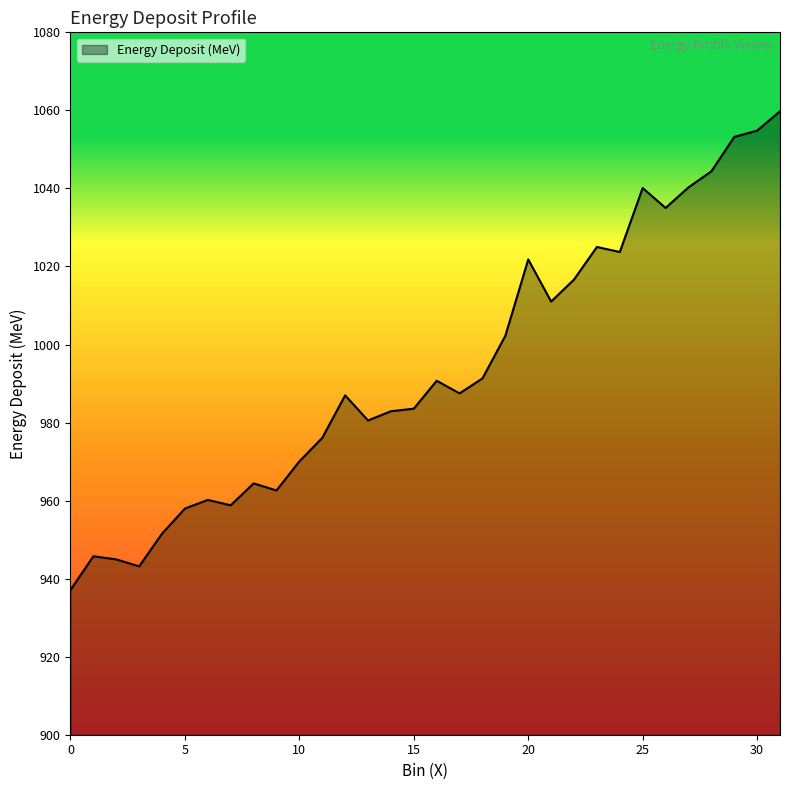

What is the smallest value displayed?

937.1